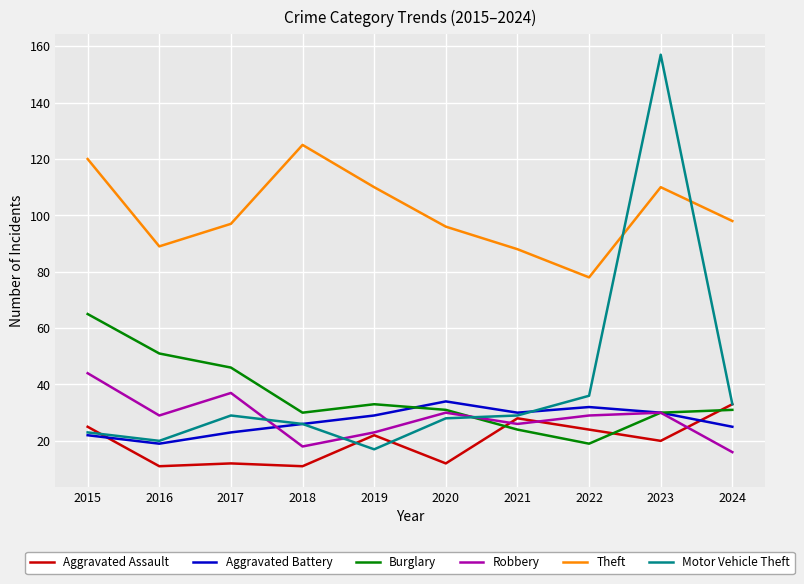

Which label corresponds to the largest value in the chart?

2023